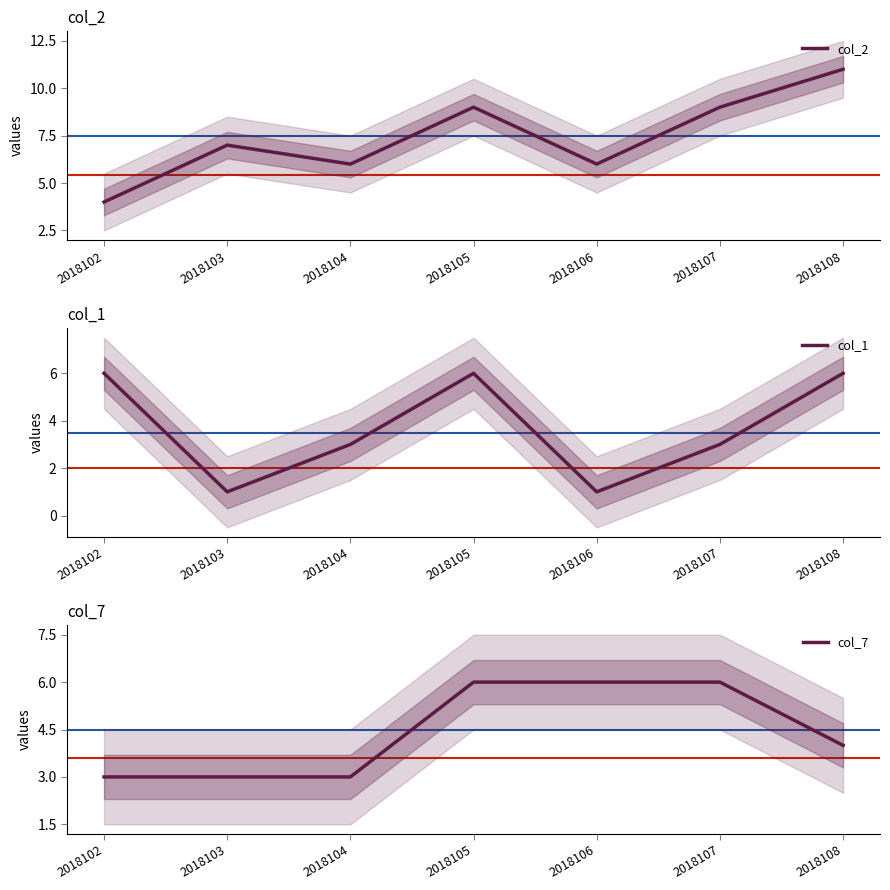

What value does the col_1 series have at 2018105?

6